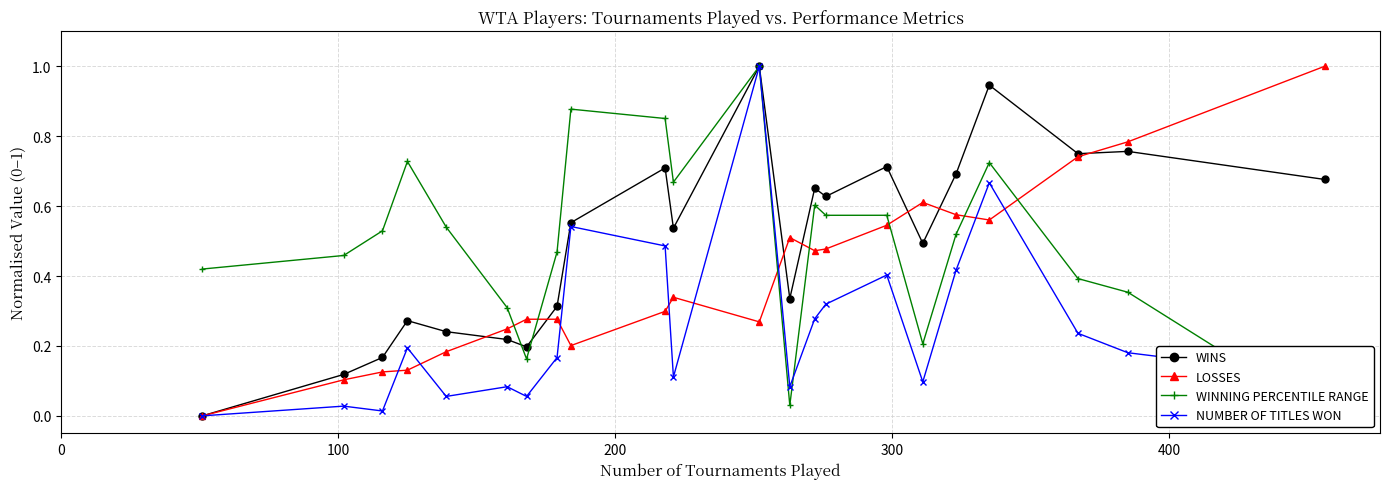

Which series has the largest range (max minus min)?

WINS